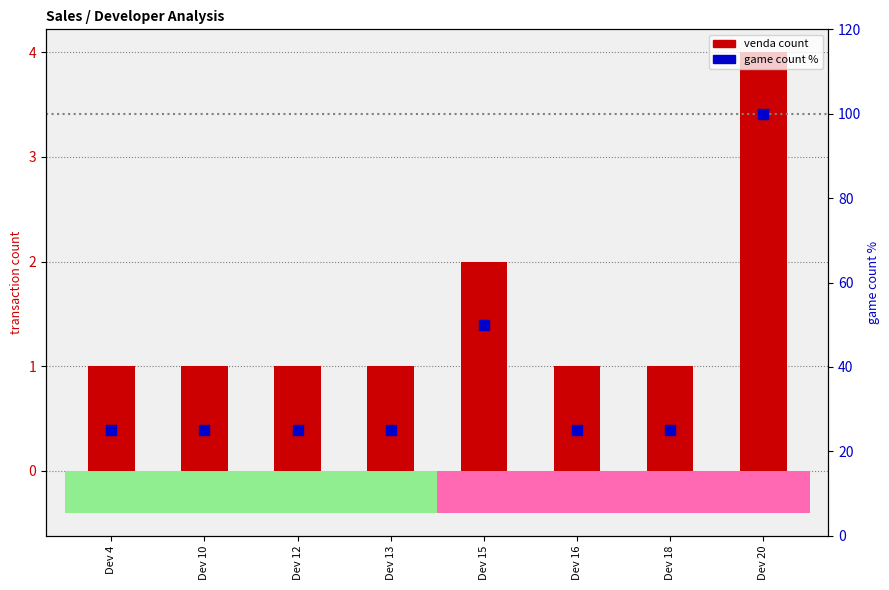

At which category is the sum across all series the highest?

Dev 20